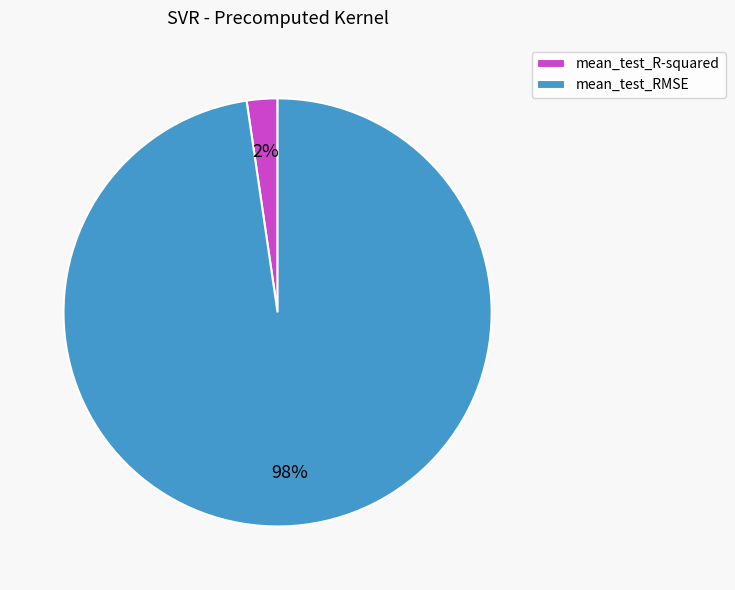

Do mean_test_R-squared and mean_test_RMSE together represent more than half of the pie?

Yes